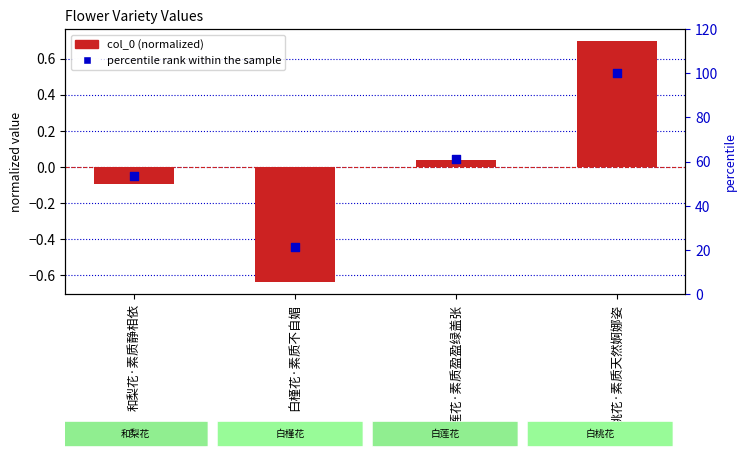

What is the total value across all series at 和梨花·素质静相依?

53.1